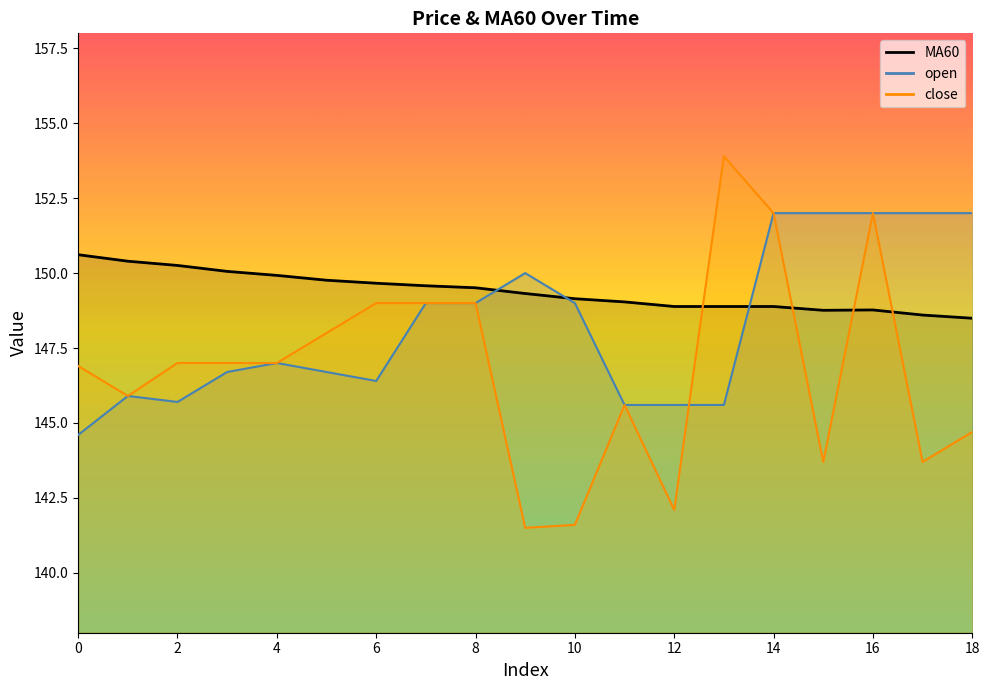

Where do MA60 and open first cross each other?

8 and 9